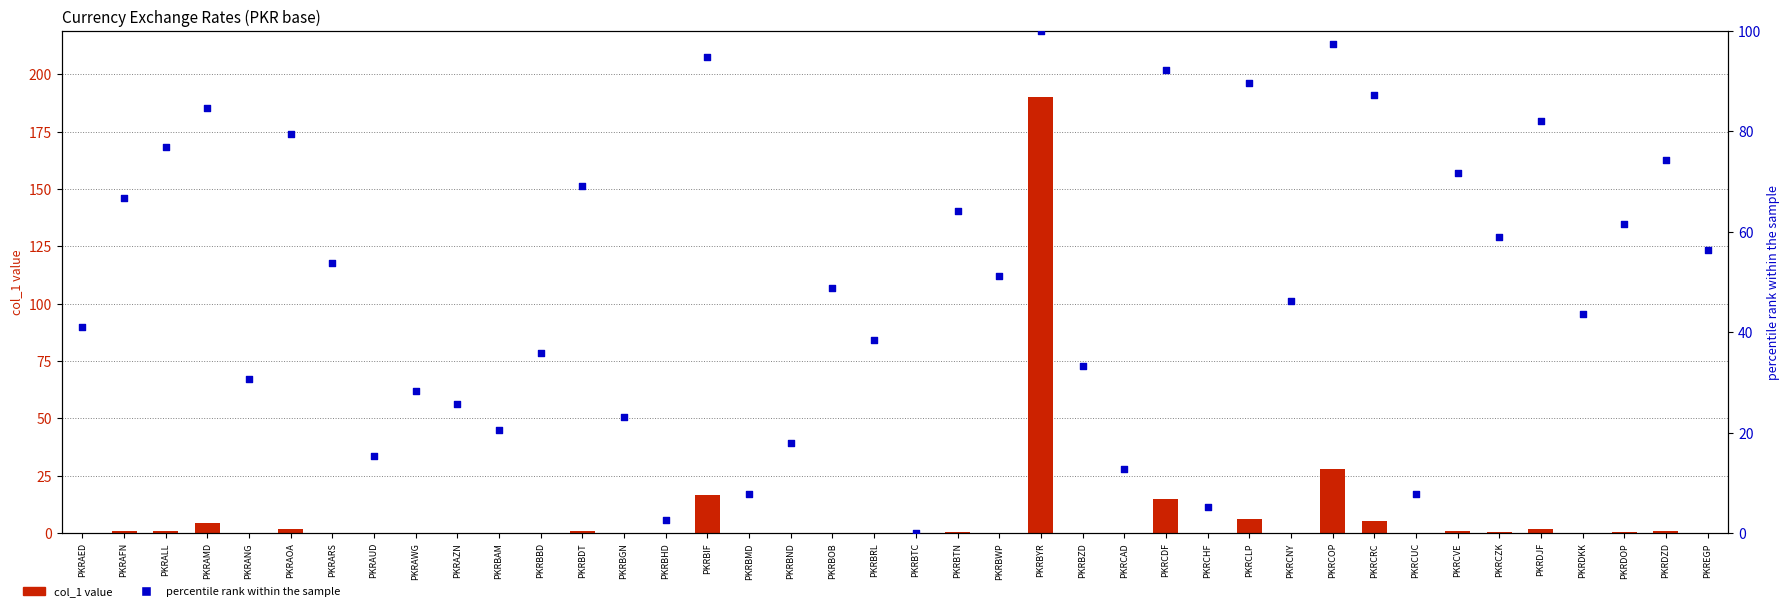

Is the value of col_1 value at PKRBTC greater than the value of percentile rank within the sample at PKRBDT?

No